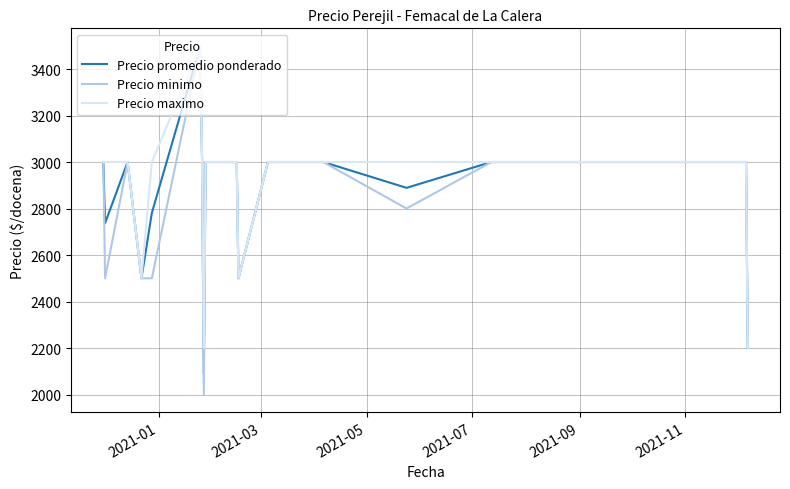

What is the sum of all Precio maximo values?

57900